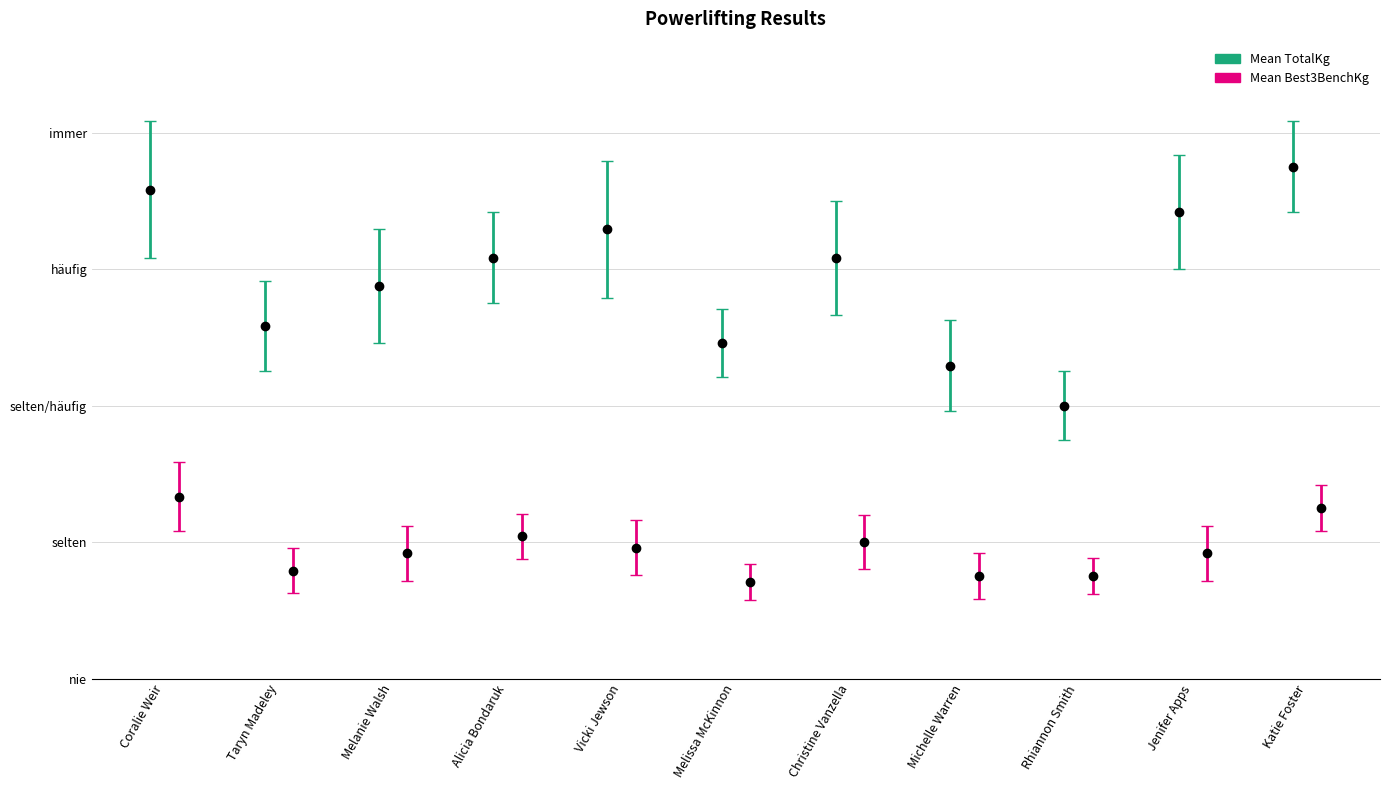

What is the label of the 7th bar from the right?

Vicki Jewson